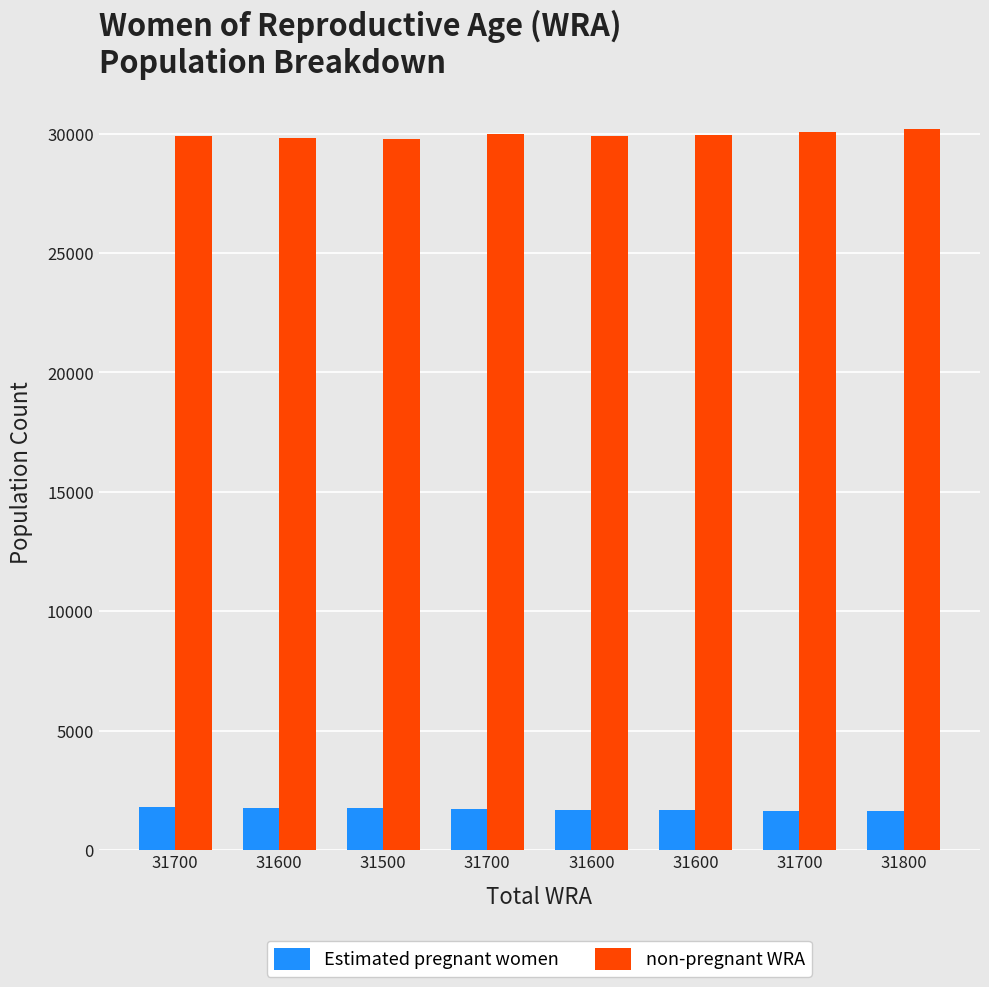

What are all the series names shown in the legend?

Estimated pregnant women, non-pregnant WRA